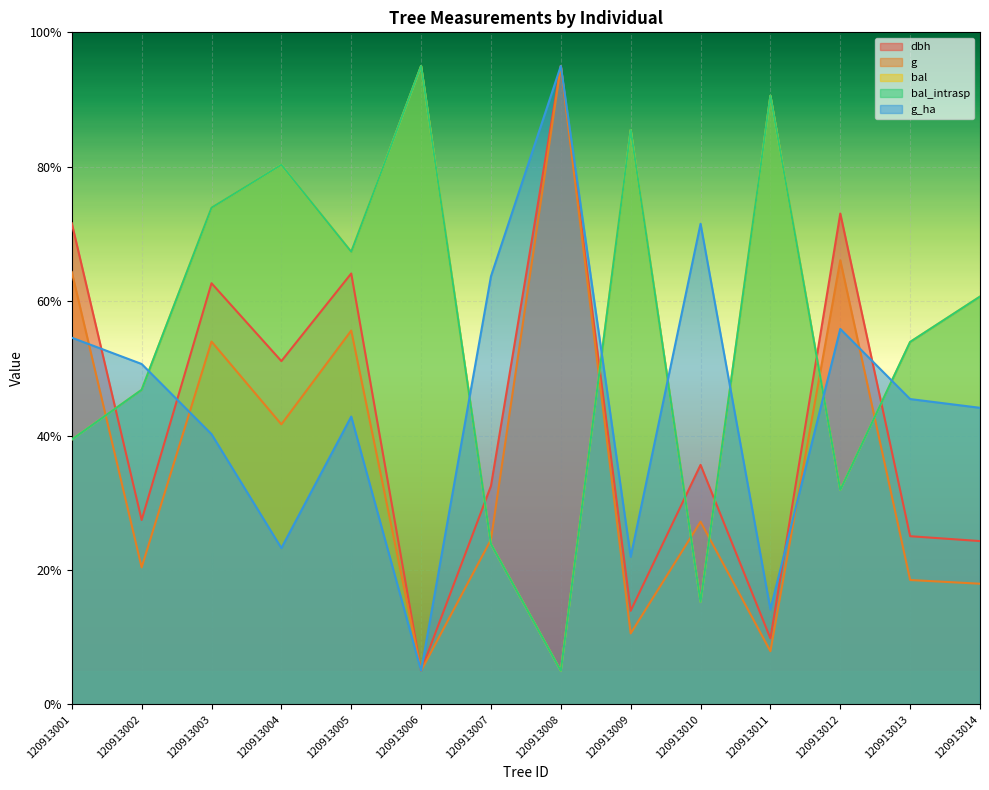

What are all the series names shown in the legend?

dbh, g, bal, bal_intrasp, g_ha